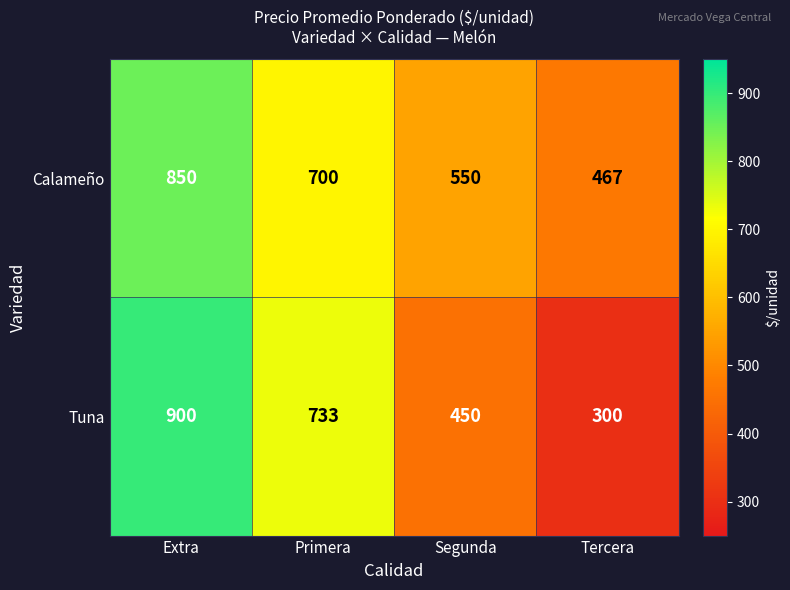

What is the difference between the maximum and minimum values in the Calameño series?

383